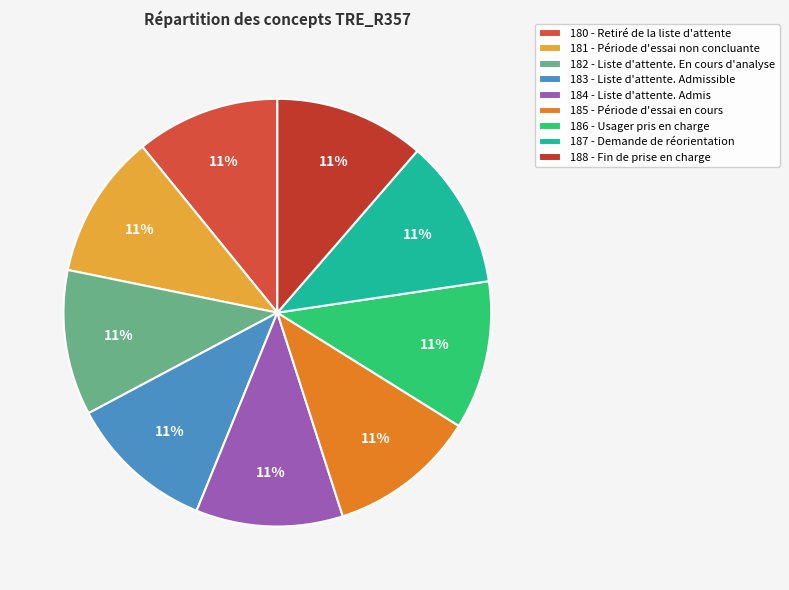

What is the largest slice in the pie chart?

188 - Fin de prise en charge